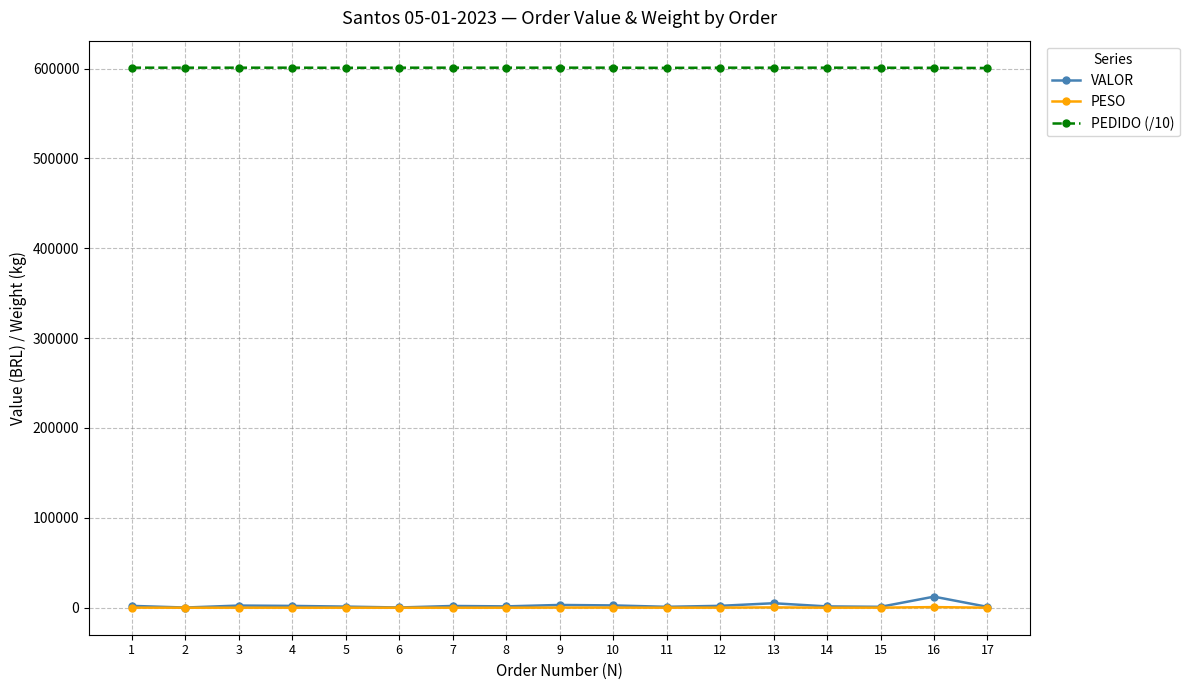

What is the greatest value displayed?

600948.2